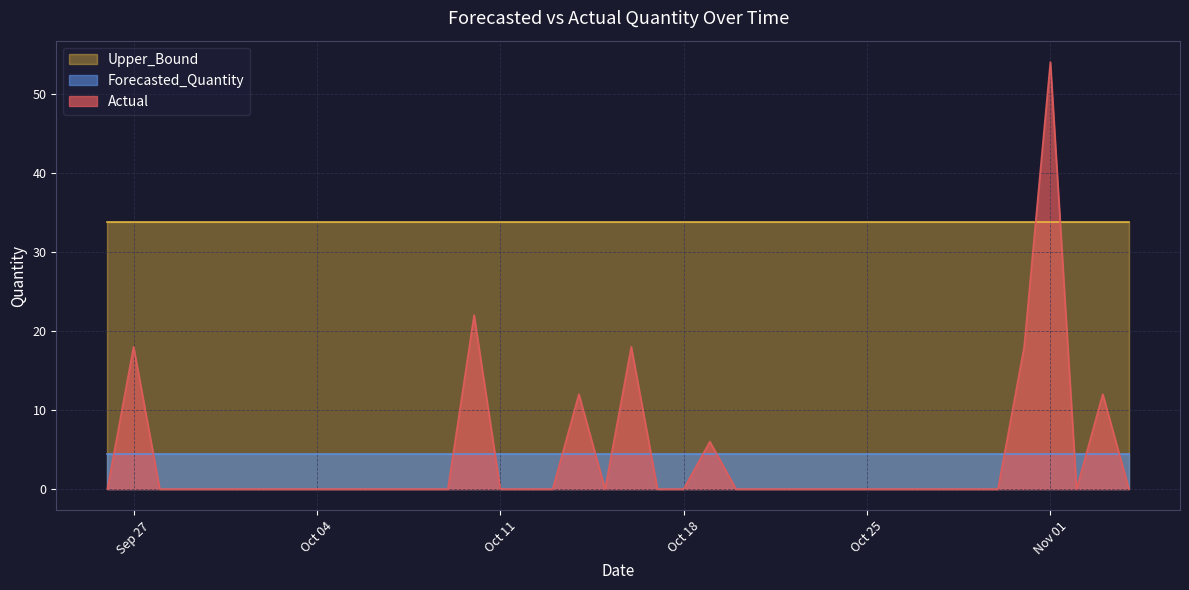

Which label corresponds to the smallest value in the chart?

2011-09-26